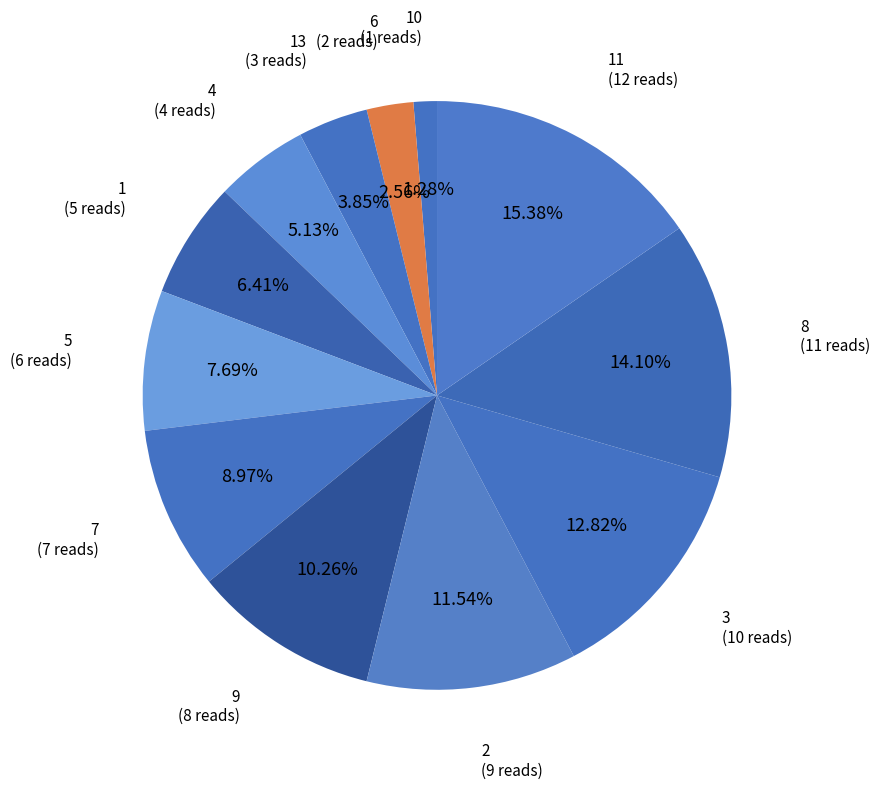

Which slice is the largest?

11